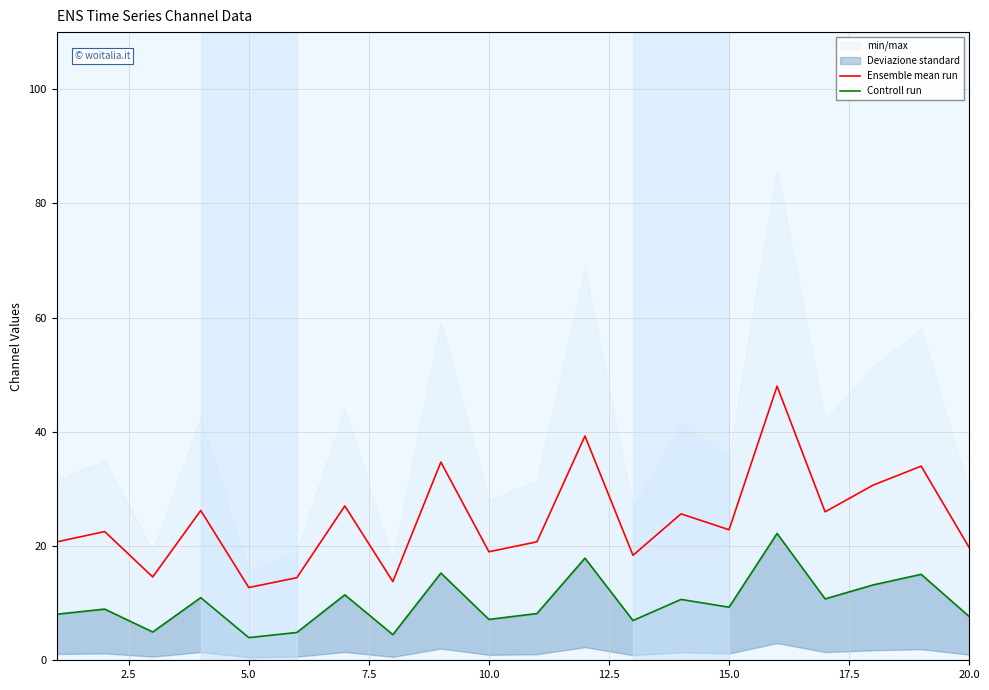

How many interior local valleys does the Controll run series have?

7